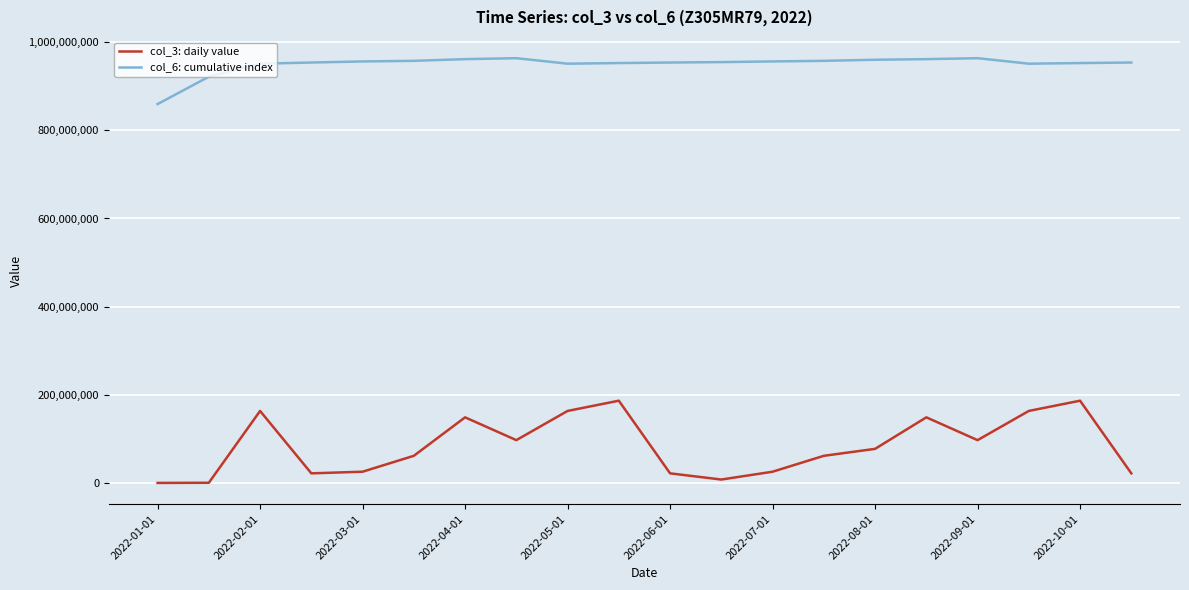

True or false: col_3: daily value and col_6: cumulative index intersect in this chart.

False